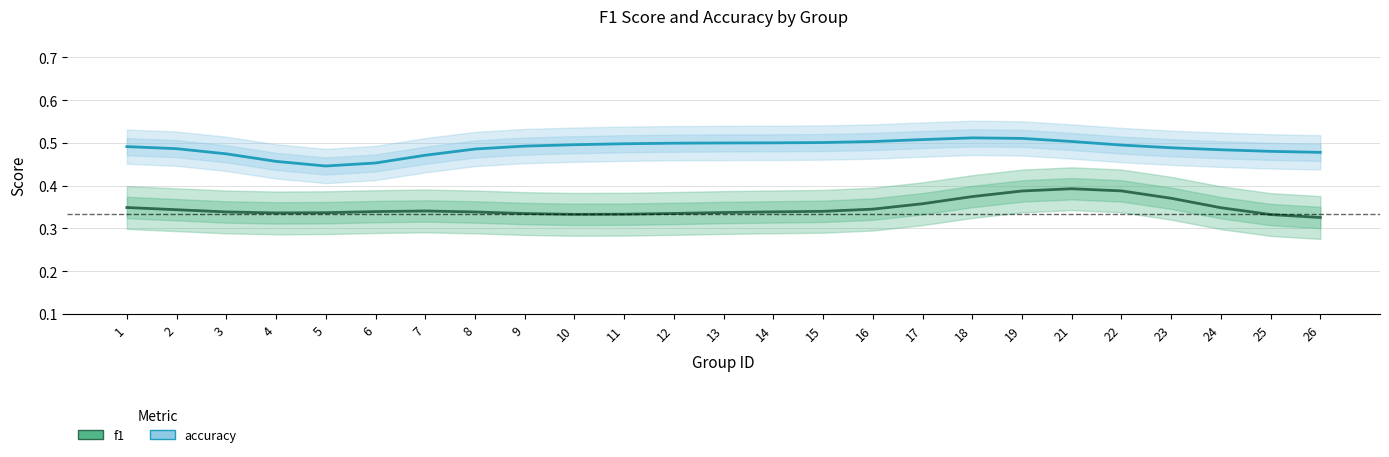

Reading left to right, extract all data points from this chart.

f1: 0.3	0.3	0.3	0.3	0.3	0.3	0.3	0.3	0.3	0.3	0.3	0.3	0.3	0.3	0.3	0.3	0.4	0.4	0.4	0.4	0.4	0.4	0.3	0.3	0.3
accuracy: 0.5	0.5	0.5	0.5	0.4	0.5	0.5	0.5	0.5	0.5	0.5	0.5	0.5	0.5	0.5	0.5	0.5	0.5	0.5	0.5	0.5	0.5	0.5	0.5	0.5